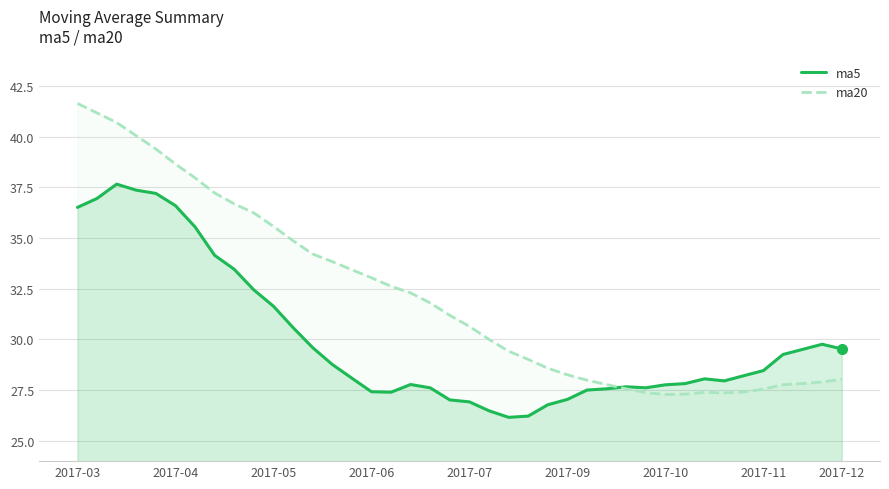

What is the lowest value of the ma5 series?

26.2